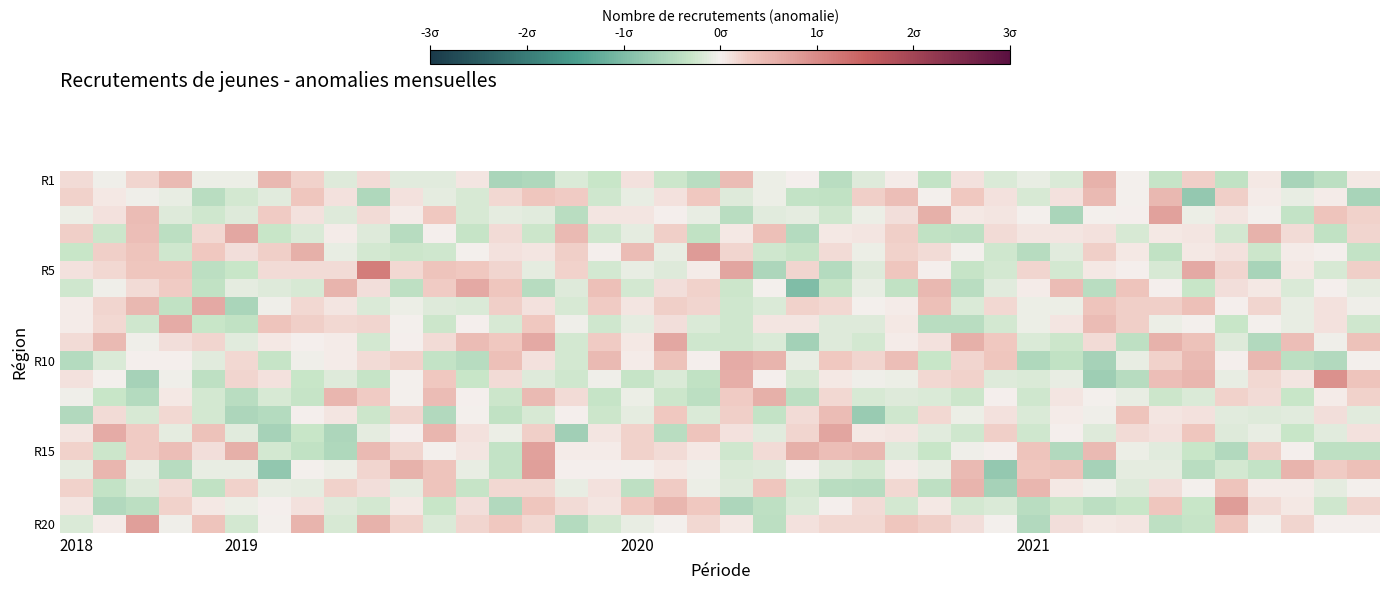

At which category is the sum across all series the highest?

14